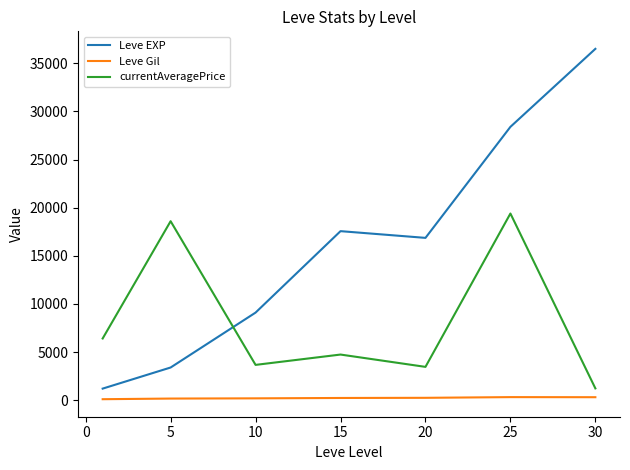

Rank the series by their average value, from lowest to highest.

Leve Gil, currentAveragePrice, Leve EXP